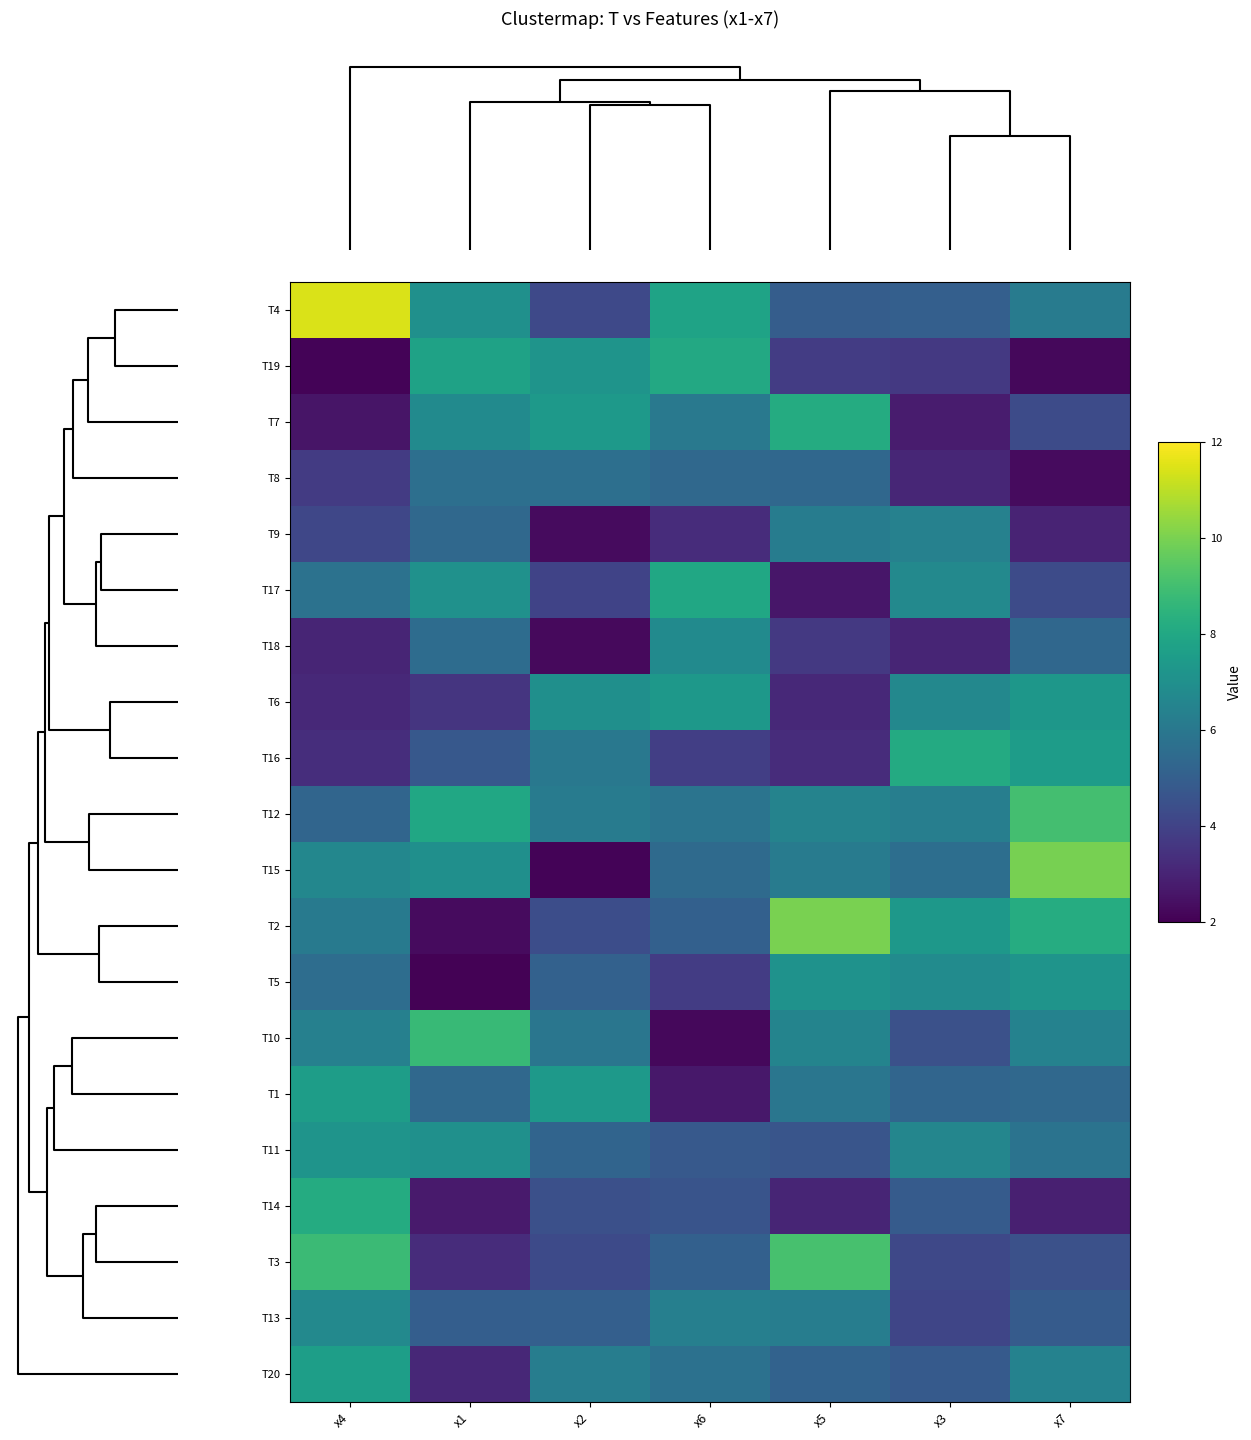

Reading left to right, extract all data points from this chart.

T4: x4=11.4	x1=7.0	x2=4.2	x6=7.8	x5=4.9	x3=5.0	x7=6.2
T19: x4=2.1	x1=7.8	x2=7.2	x6=8.0	x5=3.8	x3=3.6	x7=2.2
T7: x4=2.6	x1=6.8	x2=7.4	x6=6.0	x5=8.1	x3=2.8	x7=4.3
T8: x4=3.7	x1=5.6	x2=5.7	x6=5.4	x5=5.3	x3=3.1	x7=2.3
T9: x4=4.1	x1=5.4	x2=2.3	x6=3.3	x5=6.2	x3=6.4	x7=3.0
T17: x4=5.8	x1=7.1	x2=4.0	x6=8.0	x5=2.6	x3=6.7	x7=4.3
T18: x4=3.0	x1=5.5	x2=2.2	x6=6.8	x5=3.7	x3=3.0	x7=5.3
T6: x4=3.2	x1=3.6	x2=7.0	x6=7.3	x5=3.1	x3=6.7	x7=7.3
T16: x4=3.3	x1=4.7	x2=6.0	x6=3.9	x5=3.3	x3=8.1	x7=7.5
T12: x4=5.2	x1=8.0	x2=6.2	x6=5.9	x5=6.5	x3=6.3	x7=9.0
T15: x4=6.6	x1=7.0	x2=2.1	x6=5.5	x5=6.2	x3=5.6	x7=9.9
T2: x4=6.1	x1=2.3	x2=4.3	x6=5.1	x5=10.0	x3=7.3	x7=8.2
T5: x4=5.6	x1=2.0	x2=5.1	x6=3.8	x5=7.1	x3=6.8	x7=7.2
T10: x4=6.3	x1=8.7	x2=5.9	x6=2.2	x5=6.5	x3=4.5	x7=6.4
T1: x4=7.6	x1=5.4	x2=7.4	x6=2.7	x5=5.9	x3=5.3	x7=5.4
T11: x4=7.2	x1=7.0	x2=5.2	x6=4.8	x5=4.6	x3=6.6	x7=5.8
T14: x4=8.1	x1=2.7	x2=4.4	x6=4.6	x5=3.0	x3=4.9	x7=2.9
T3: x4=8.8	x1=3.3	x2=4.3	x6=5.1	x5=9.1	x3=4.2	x7=4.5
T13: x4=6.7	x1=5.0	x2=5.0	x6=6.3	x5=6.2	x3=4.1	x7=4.9
T20: x4=7.6	x1=3.1	x2=6.3	x6=5.7	x5=5.2	x3=4.9	x7=6.4